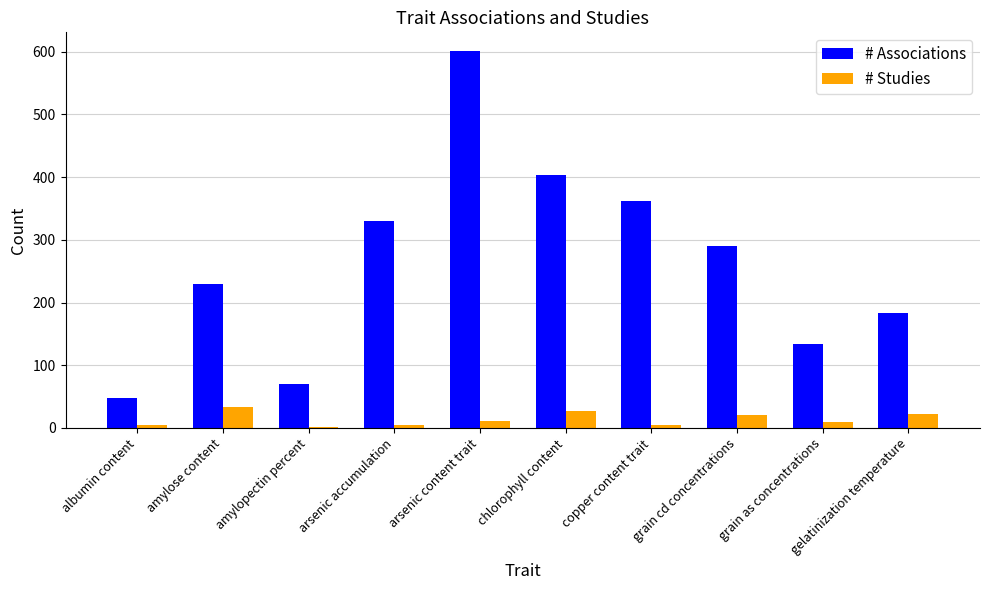

Which series has the largest total across all categories?

# Associations